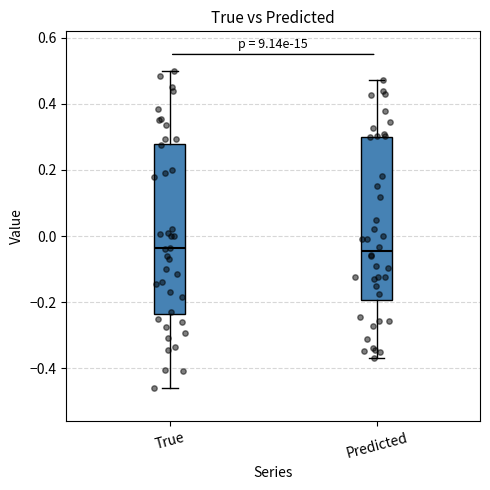

Where is the lower edge of the box for Predicted on the y-axis? The values are not printed on the chart, so give them approximately, as read against the axis.

-0.20